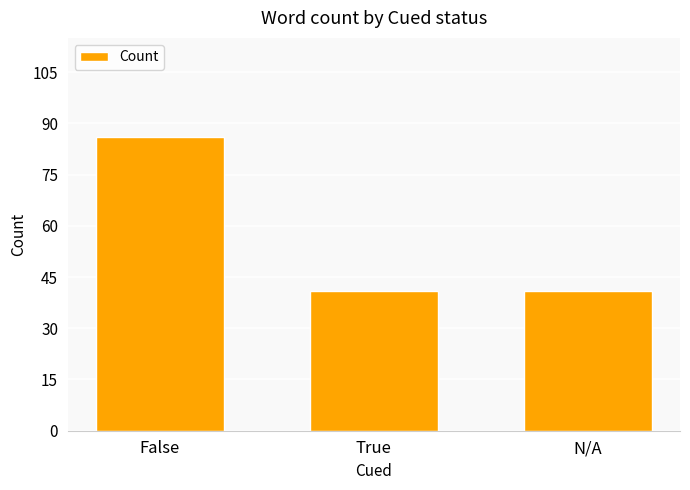

What is the label of the 2nd bar from the right?

True